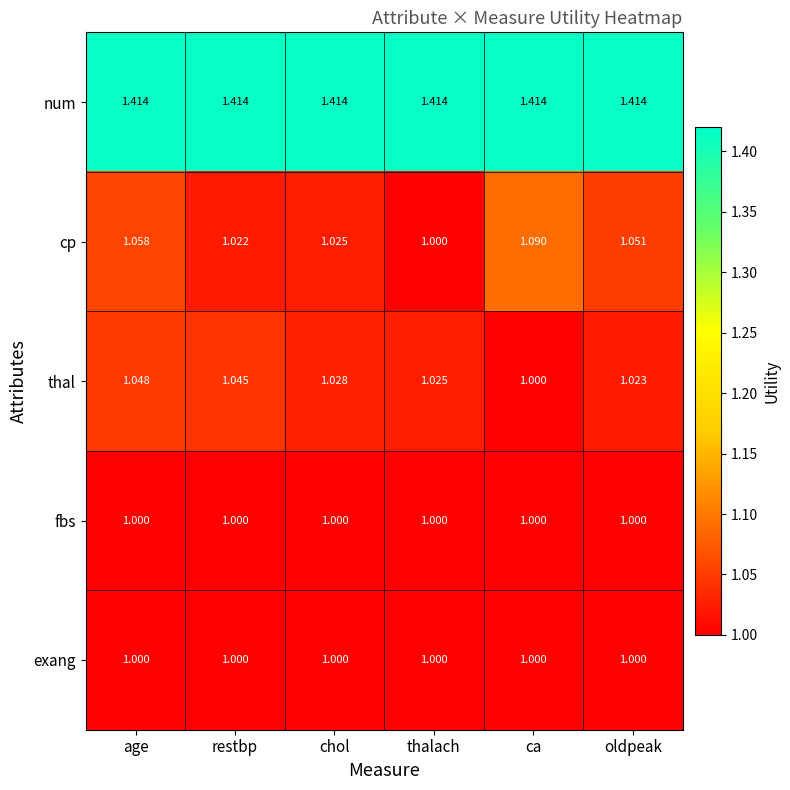

At which label does cp reach its peak?

ca